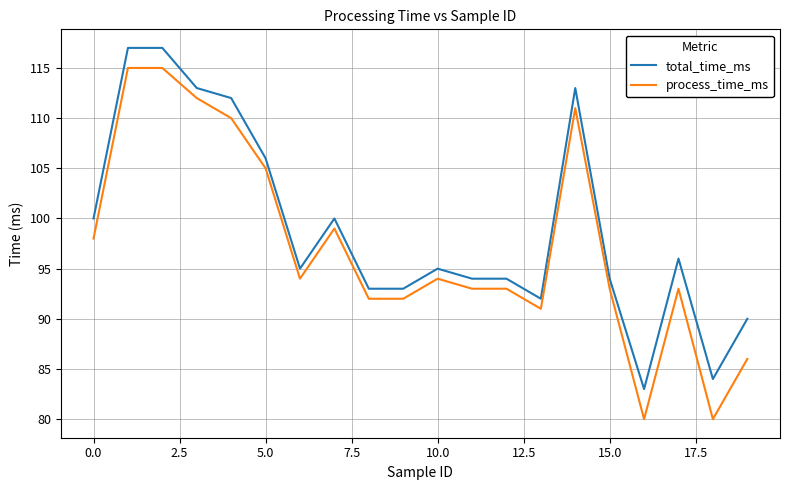

Is this an area chart (filled region under the line)?

No